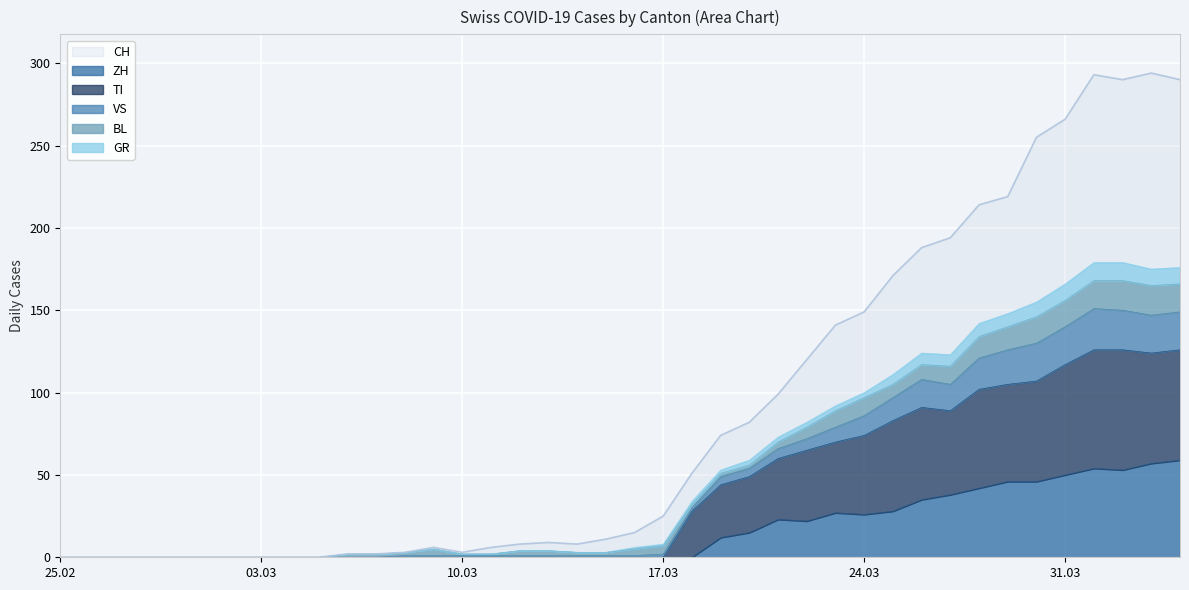

What is the difference between the maximum and second lowest values in the CH series?

294